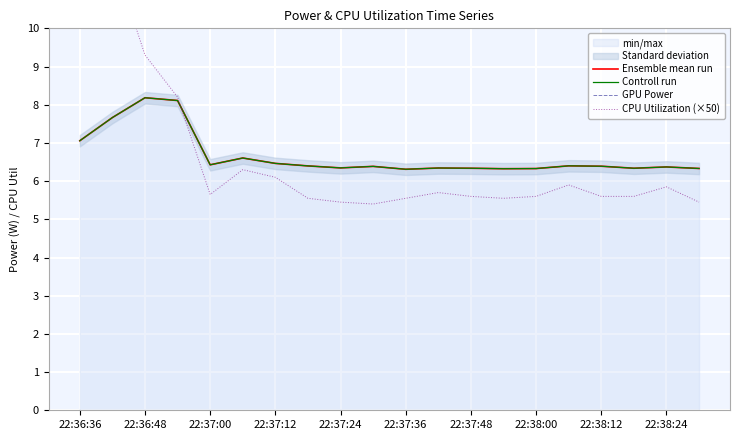

In CPU Utilization (×50), how many points are lower than both neighbors (excluding endpoints)?

3